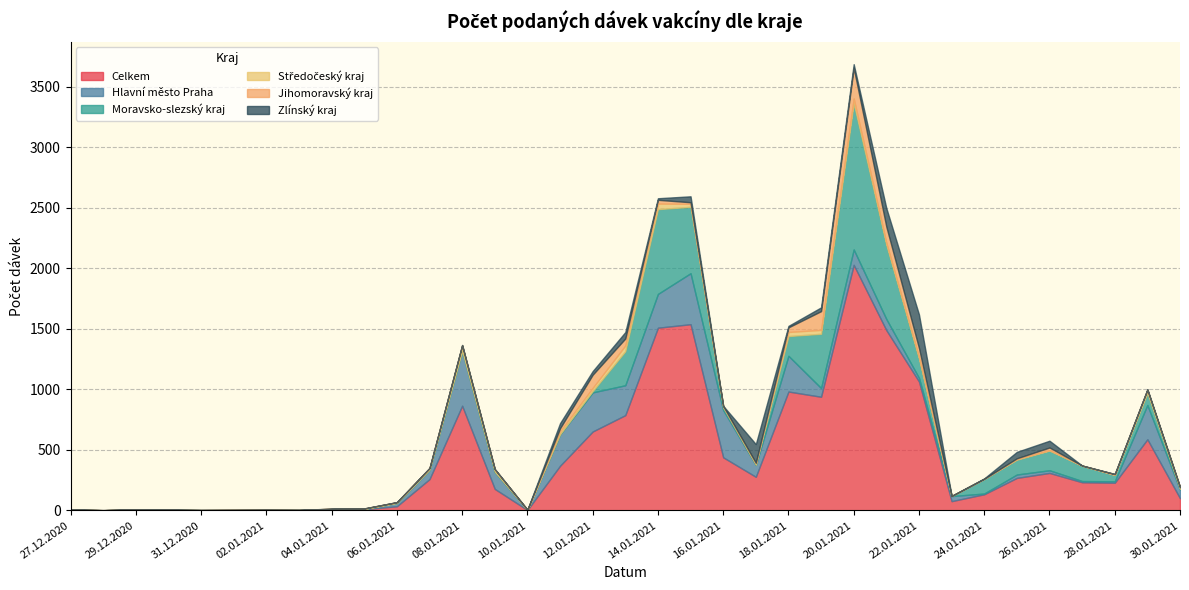

Which series has the largest range (max minus min)?

Celkem